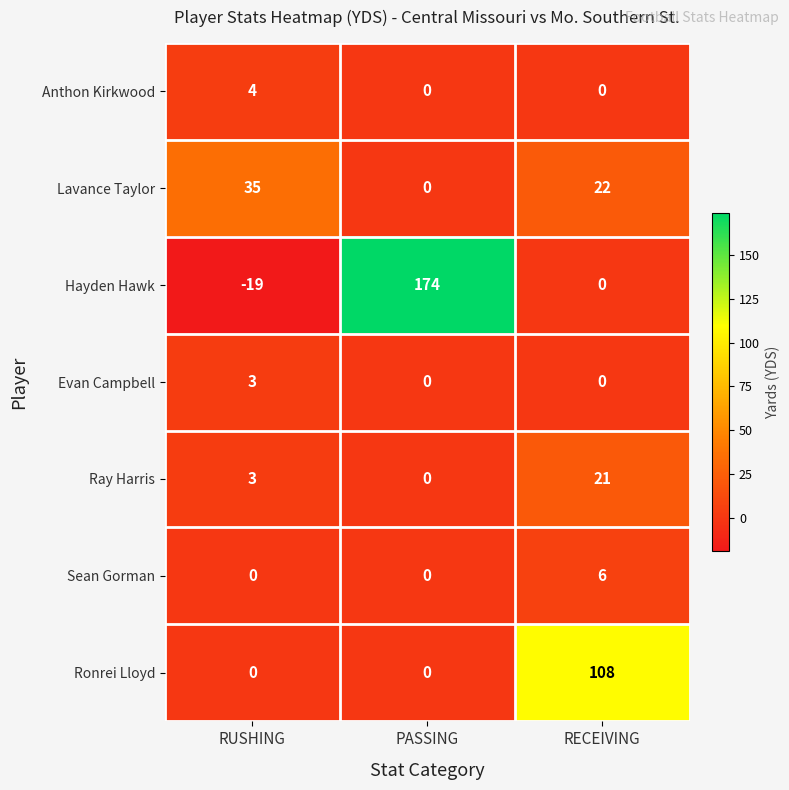

Read the Hayden Hawk value at RUSHING.

-19